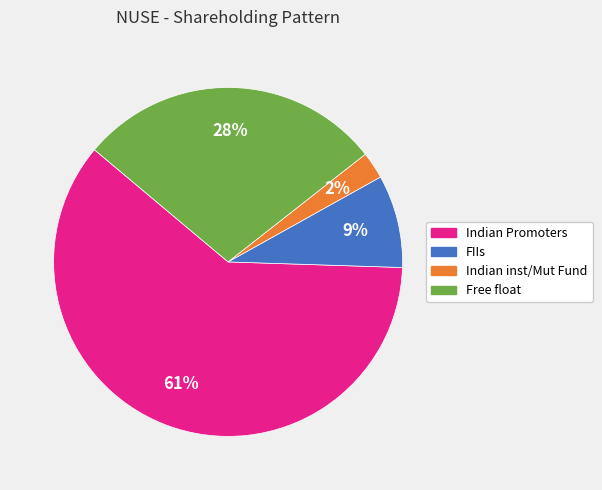

Which slice is the smallest?

Indian inst/Mut Fund